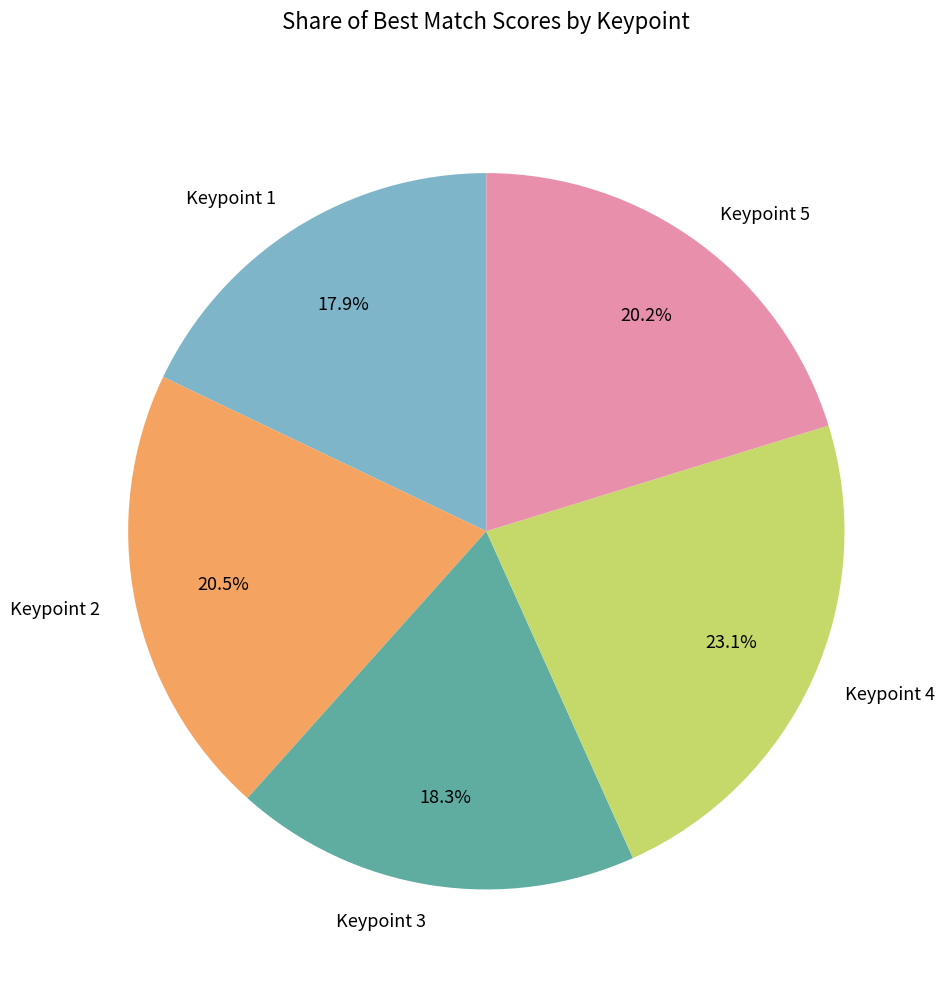

Is there any slice that represents more than half of the pie?

No